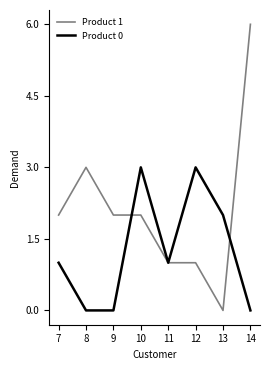

Is it true that Product 1 equals -4 at 13?

False